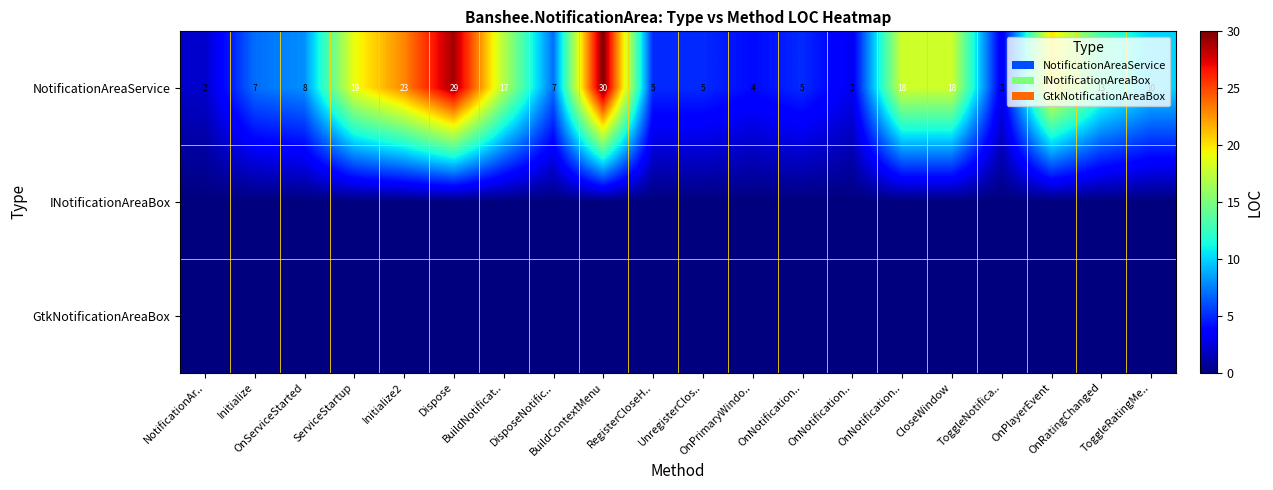

What is the total value across all series at ServiceStartup?

19